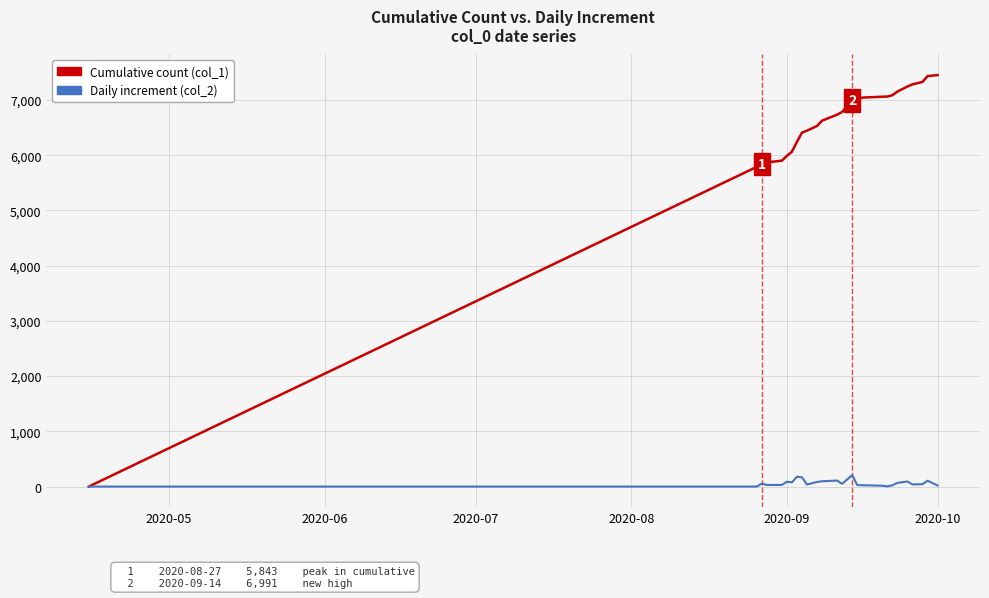

True or false: Daily increment (col_2) has more than 0 interior local peaks.

True